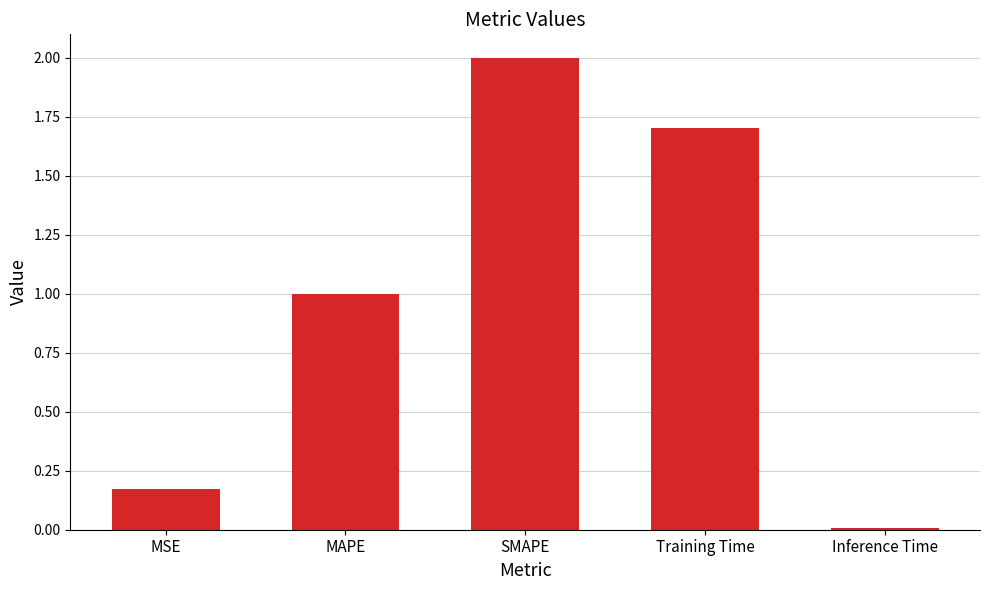

Between MSE and Inference Time, which is larger?

MSE